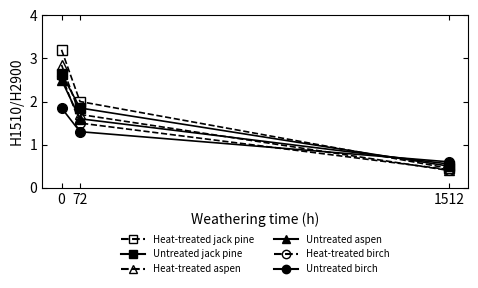

What is the sum of all Heat-treated jack pine values?

5.7